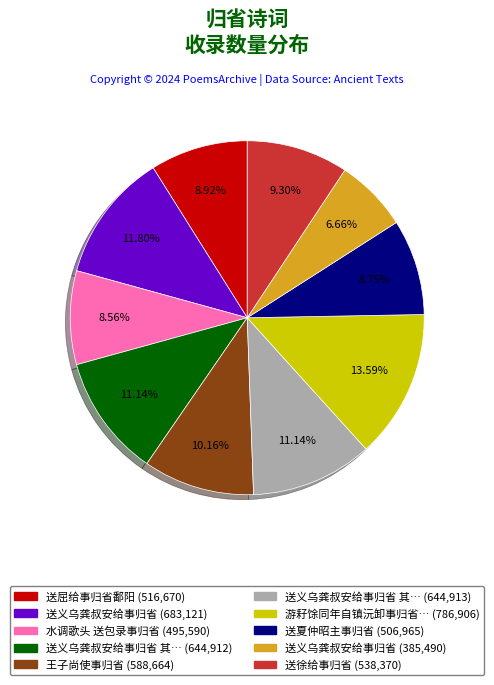

Does any single category account for the majority?

No